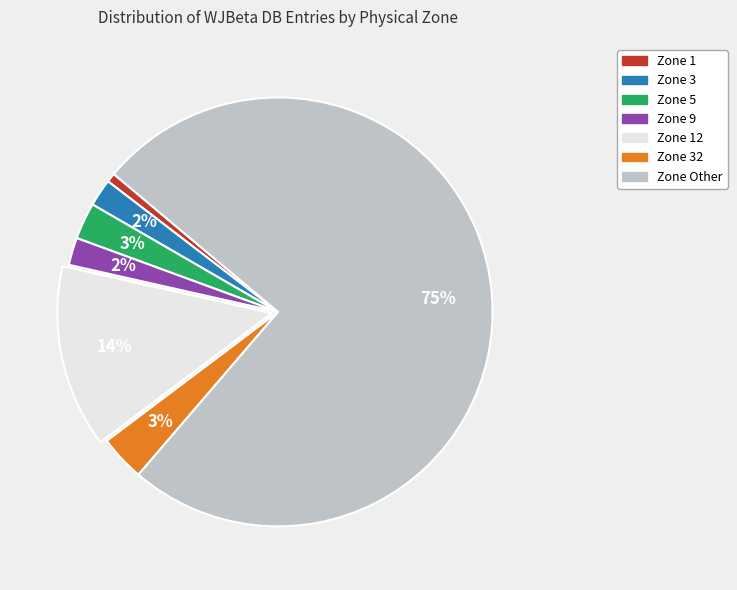

To the nearest percent, what is the average slice percentage?

14%